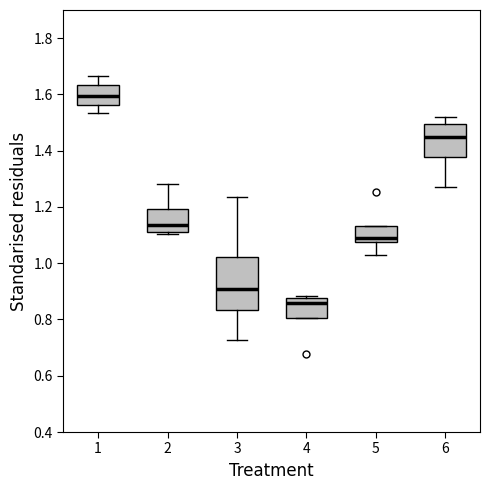

Comparing the boxes themselves (not the whiskers), which one is the tallest?

3